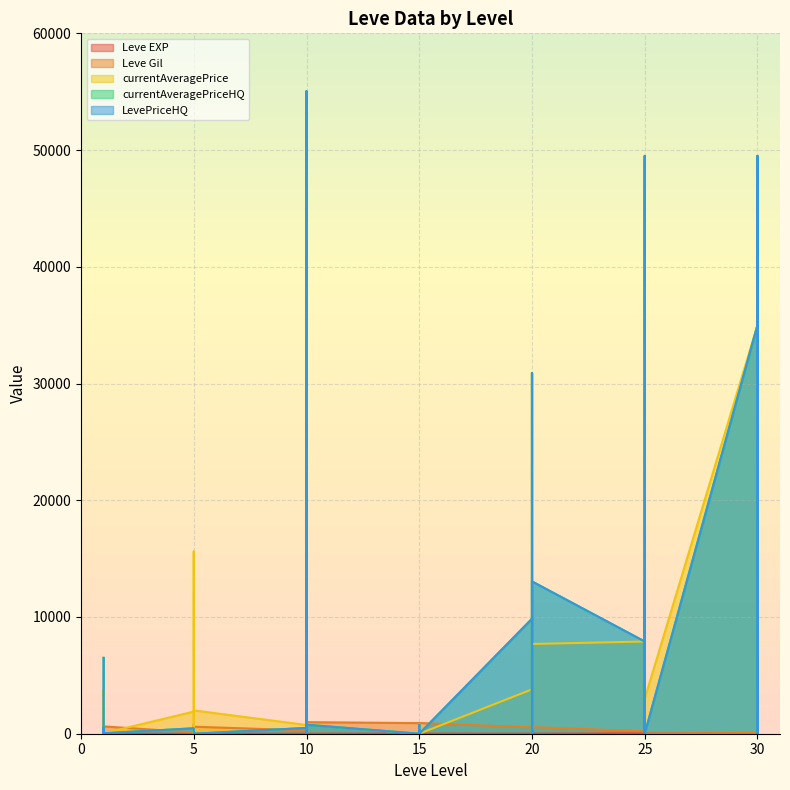

True or false: currentAveragePriceHQ has more than 1 interior local peaks.

True